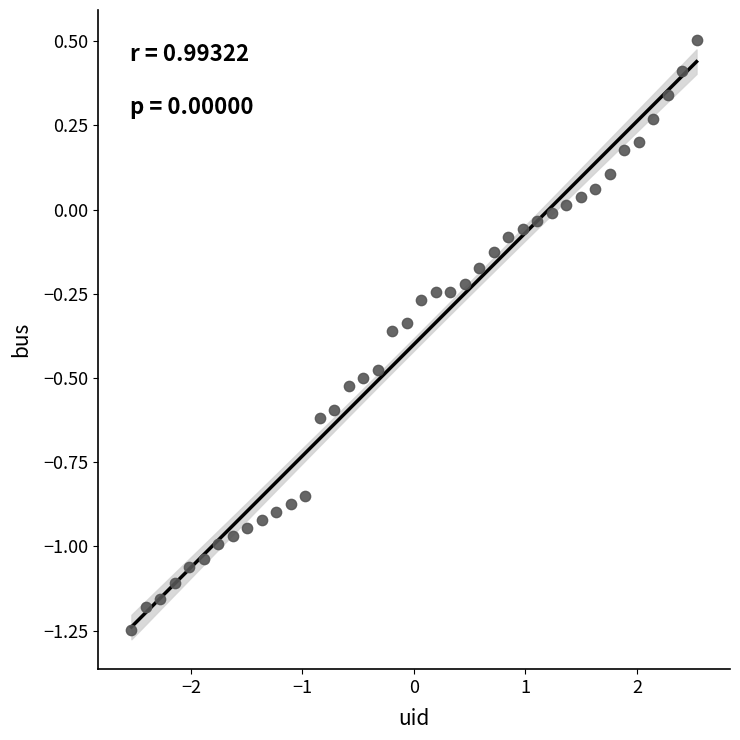

What is the range of Y values (max minus min)?

1.8